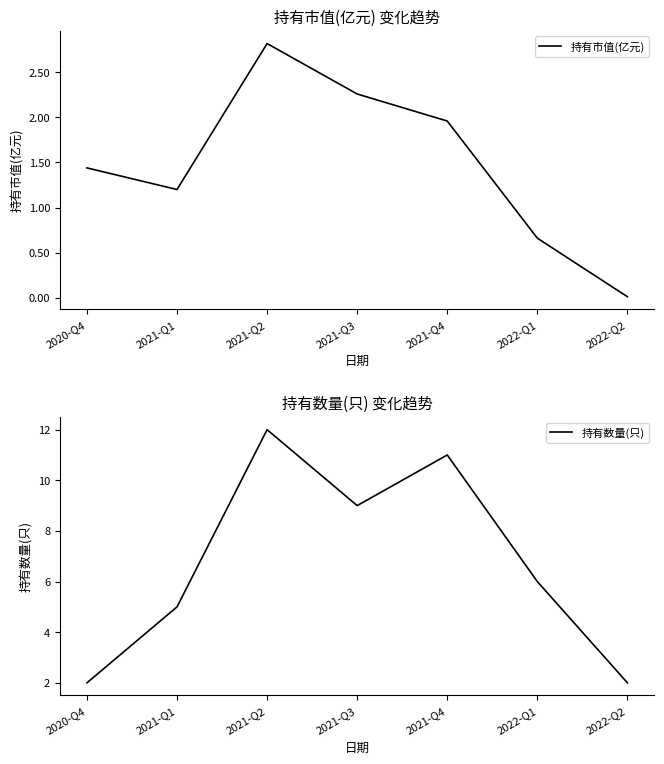

At how many categories does at least one series exceed 4?

5